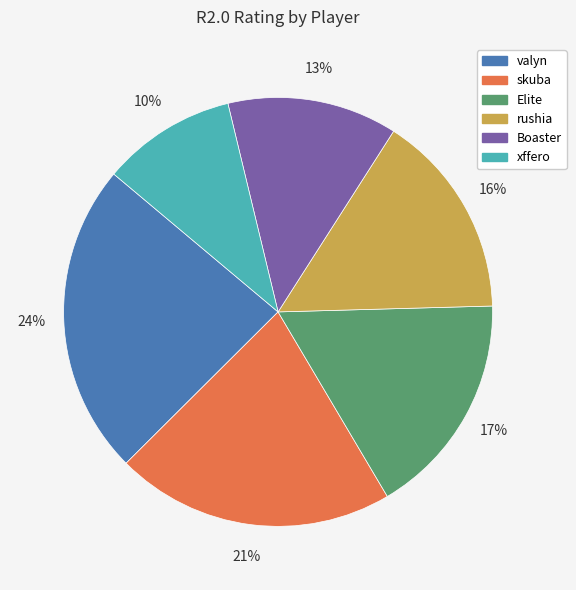

How many slices are in this pie chart?

6